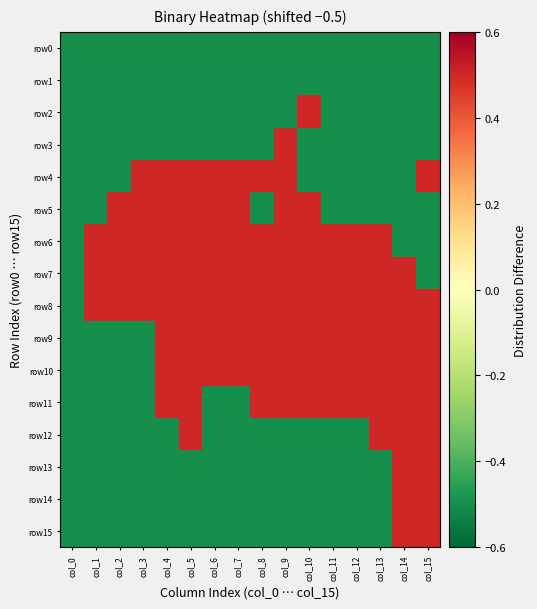

Between col_1 and col_11, which is larger?

col_1